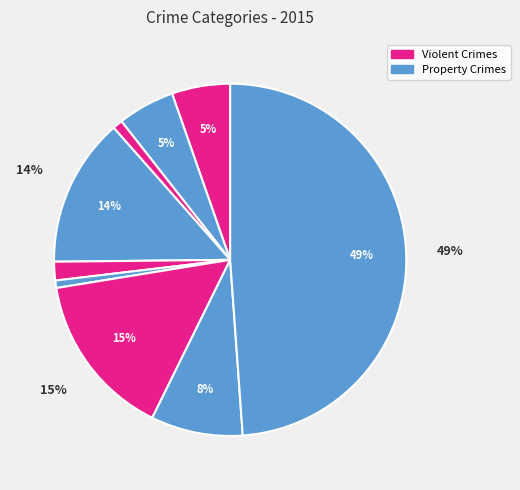

Count the number of slices in the pie.

9